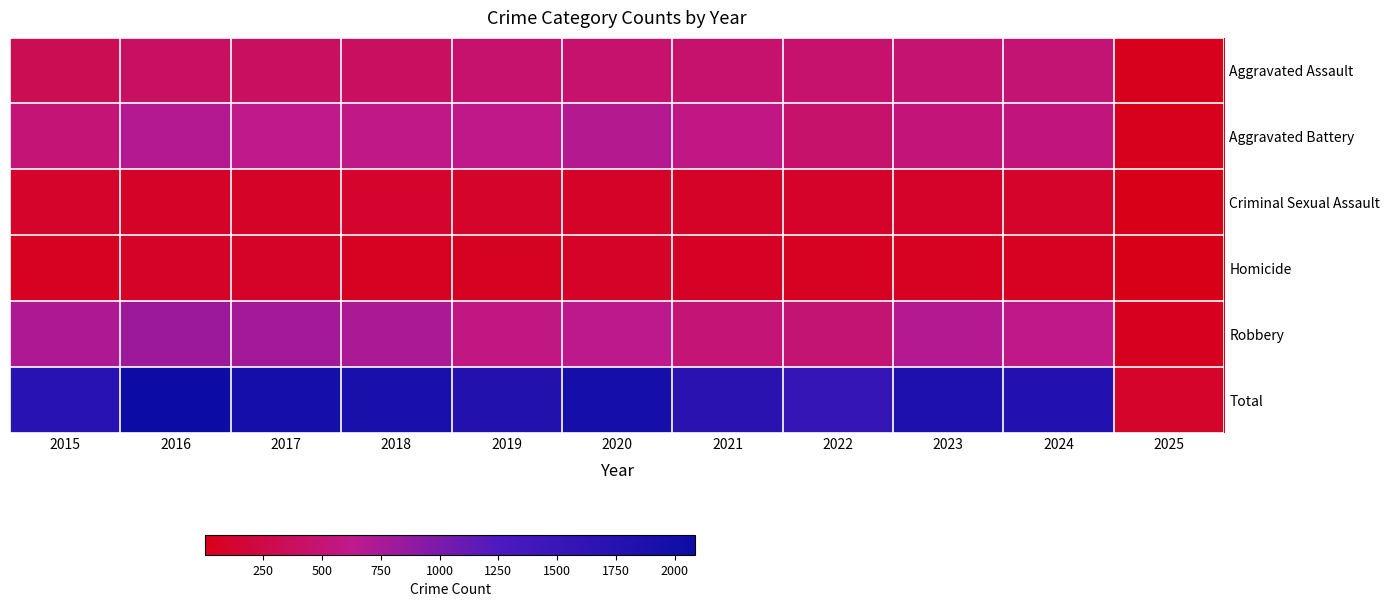

At which category does the chart reach its minimum across all series?

2025